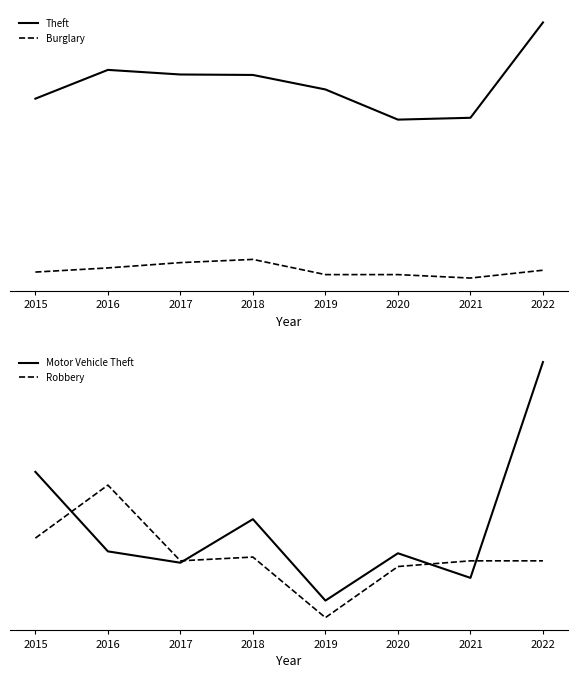

Count the number of categories in the chart.

8